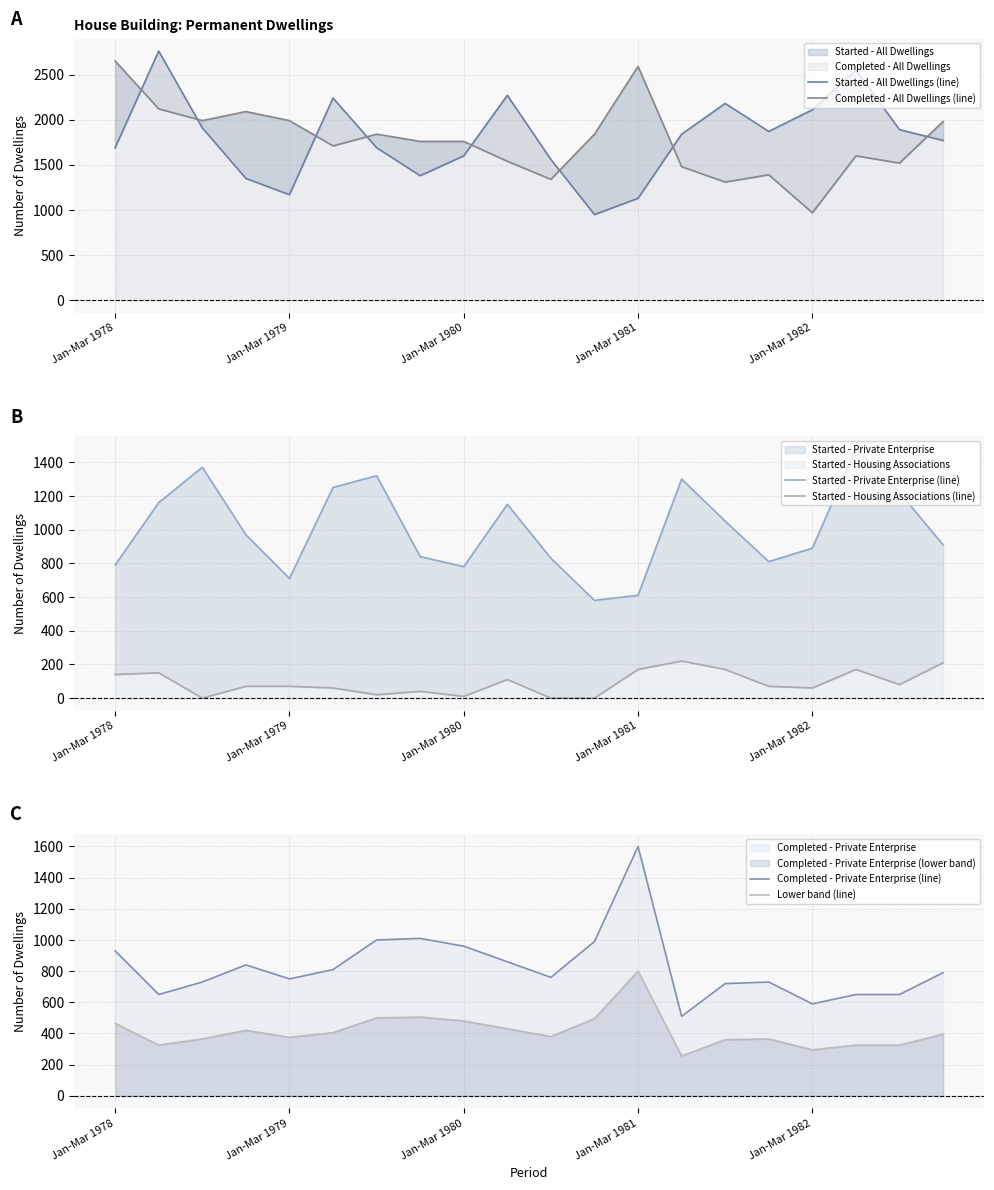

Is it true that Lower band (line) equals 800 at Jan-Mar 1981?

True